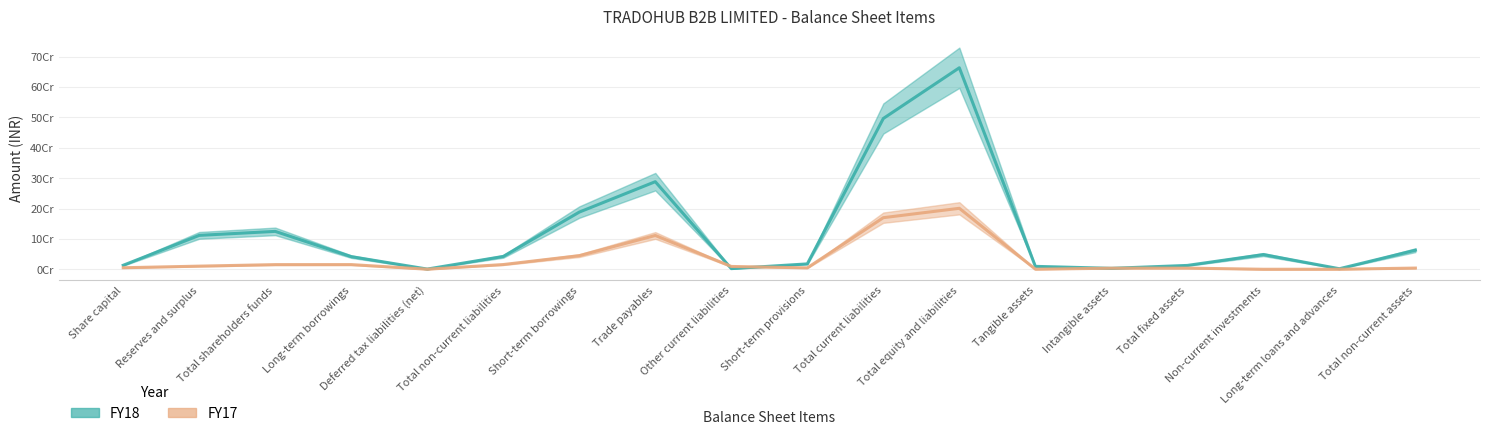

How many distinct data groups are displayed?

2